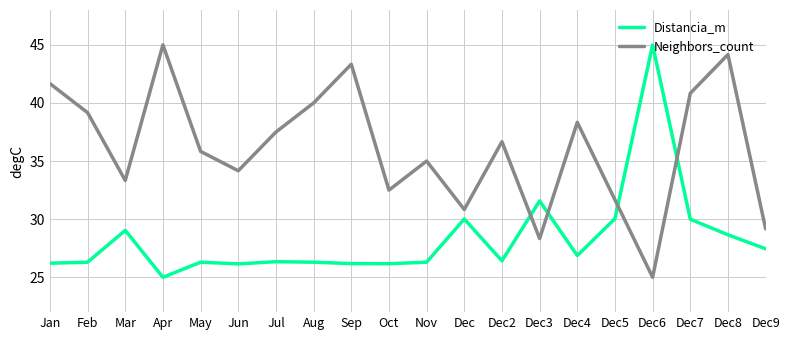

What is the spread (max minus min) of values at Apr?

20.0